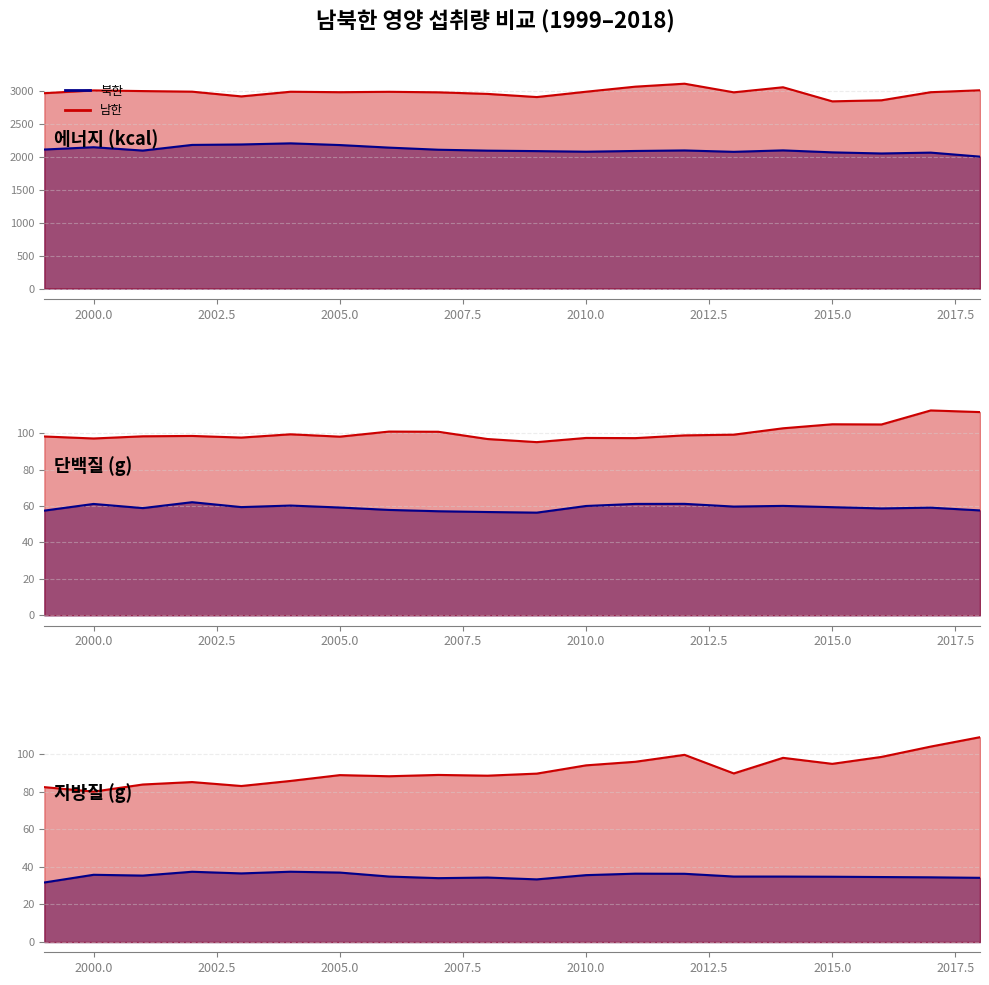

Which series has the widest spread of values?

남한 에너지 (kcal)